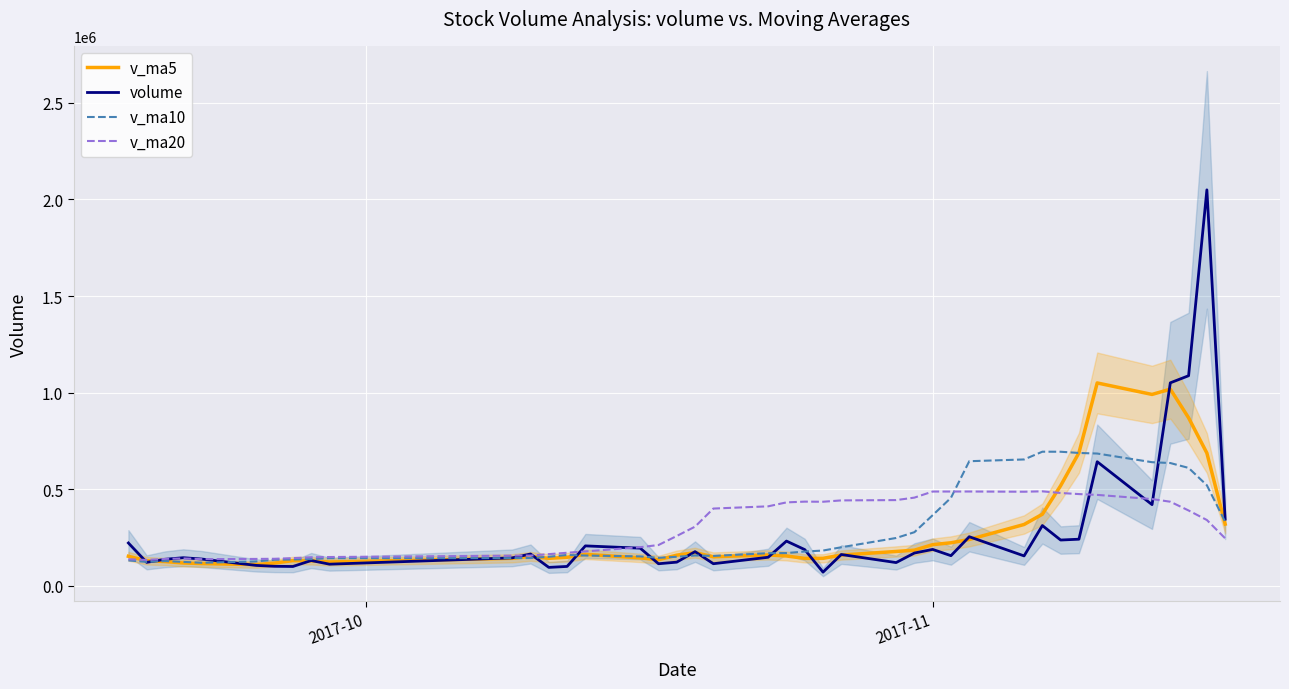

True or false: volume and v_ma10 intersect in this chart.

True